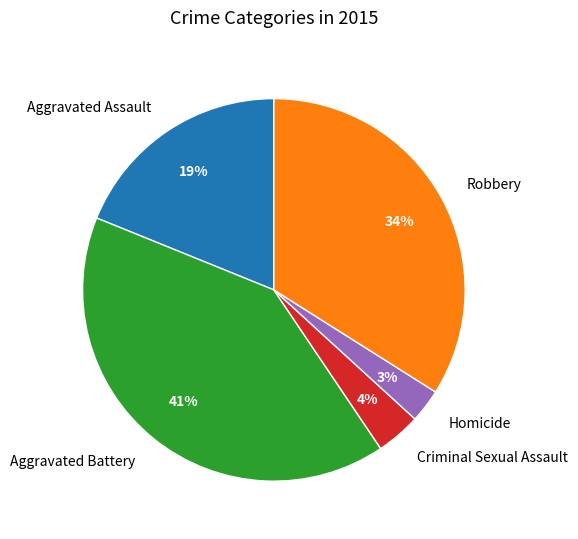

Do Homicide and Robbery together represent more than half of the pie?

No